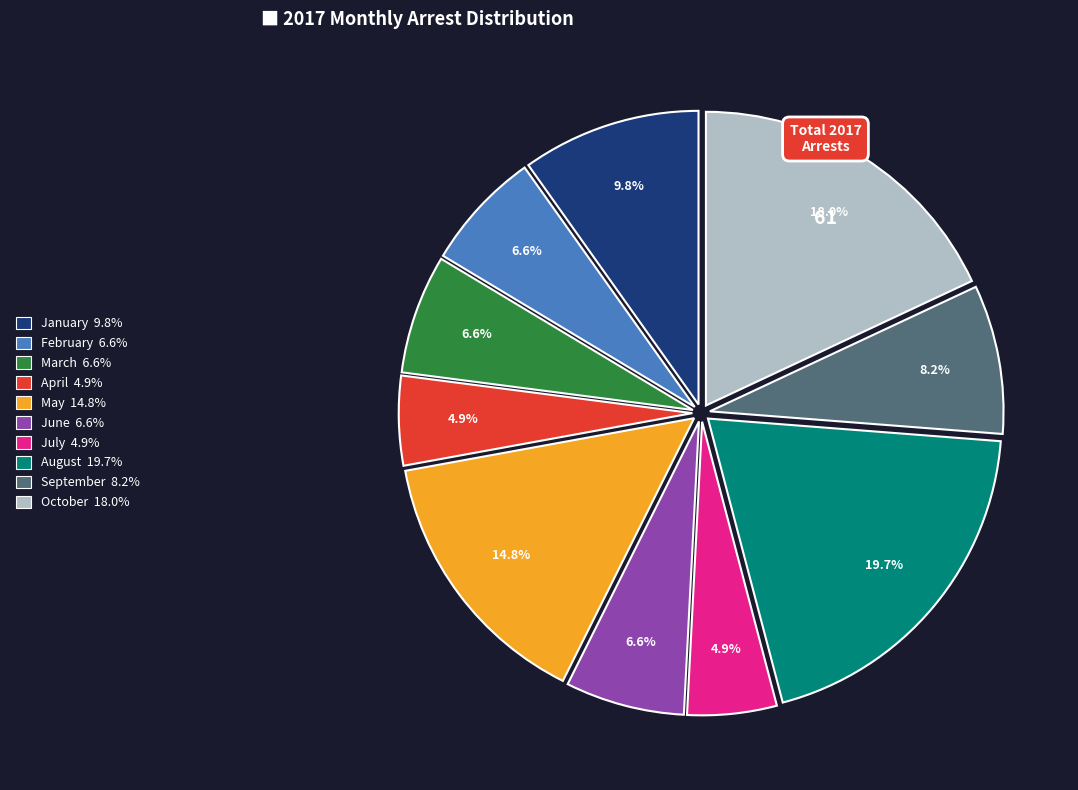

Combined, what portion of the pie is January and February?

16.4%